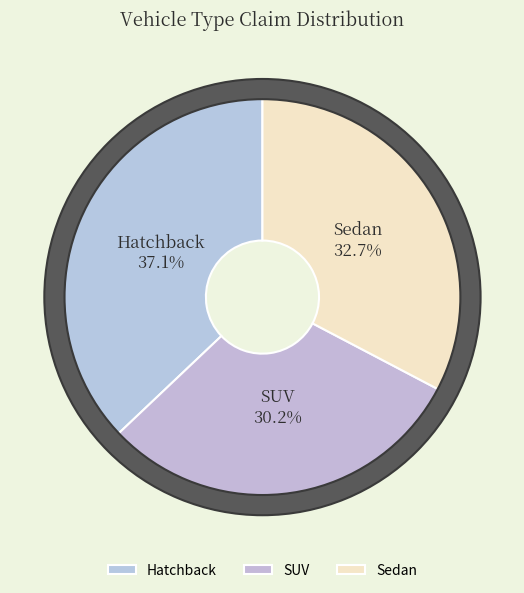

Which slice is the largest?

Hatchback